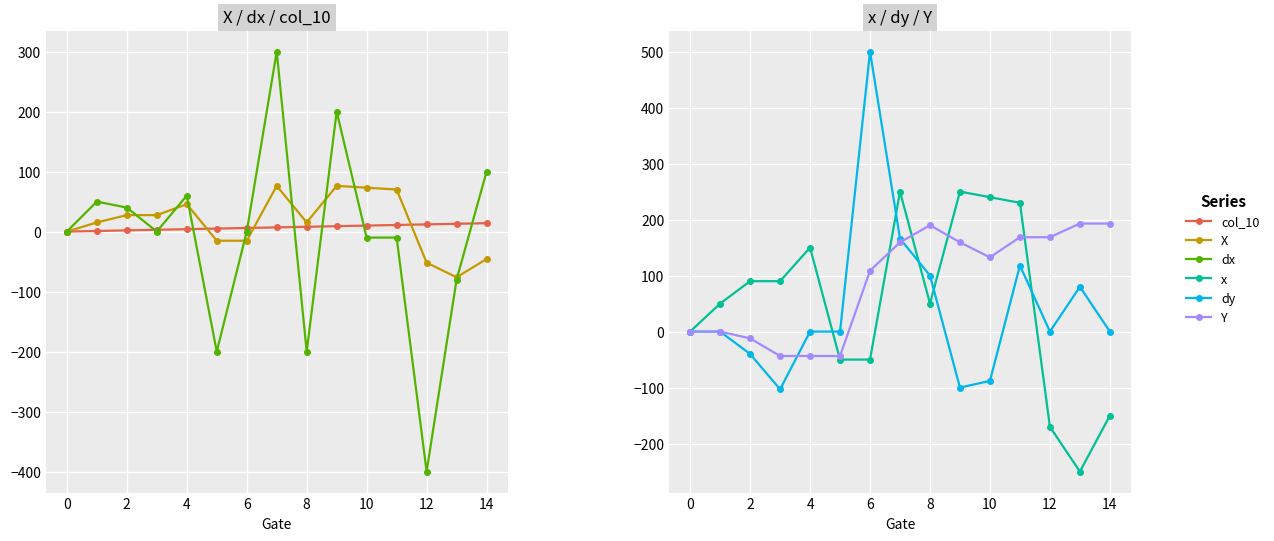

Reading left to right, what are all the values shown in this chart?

col_10: 0.0	1.0	2.0	3.0	4.0	5.0	6.0	7.0	8.0	9.0	10.0	11.0	12.0	13.0	14.0
X: 0.0	15.2	27.4	27.4	45.7	-15.2	-15.2	76.2	15.2	76.2	73.2	70.1	-51.8	-76.2	-45.7
dx: 0.0	50.0	40.0	0.0	60.0	-200.0	0.0	300.0	-200.0	200.0	-10.0	-10.0	-400.0	-80.0	100.0
x: 0.0	50.0	90.0	90.0	150.0	-50.0	-50.0	250.0	50.0	250.0	240.0	230.0	-170.0	-250.0	-150.0
dy: 0.0	0.0	-40.0	-103.0	0.0	0.0	500.0	166.0	100.0	-100.0	-88.0	118.0	0.0	80.0	0.0
Y: 0.0	0.0	-12.2	-43.6	-43.6	-43.6	108.8	159.4	189.9	159.4	132.6	168.6	168.6	192.9	192.9